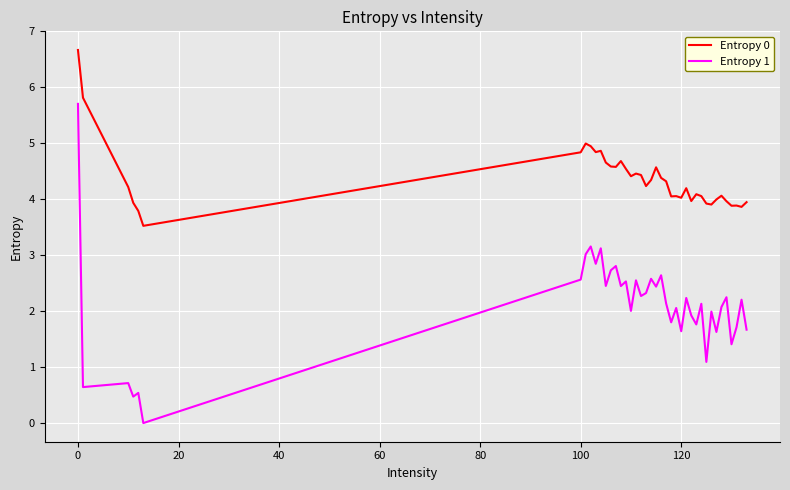

True or false: Entropy 1 and Entropy 0 cross at least once.

False